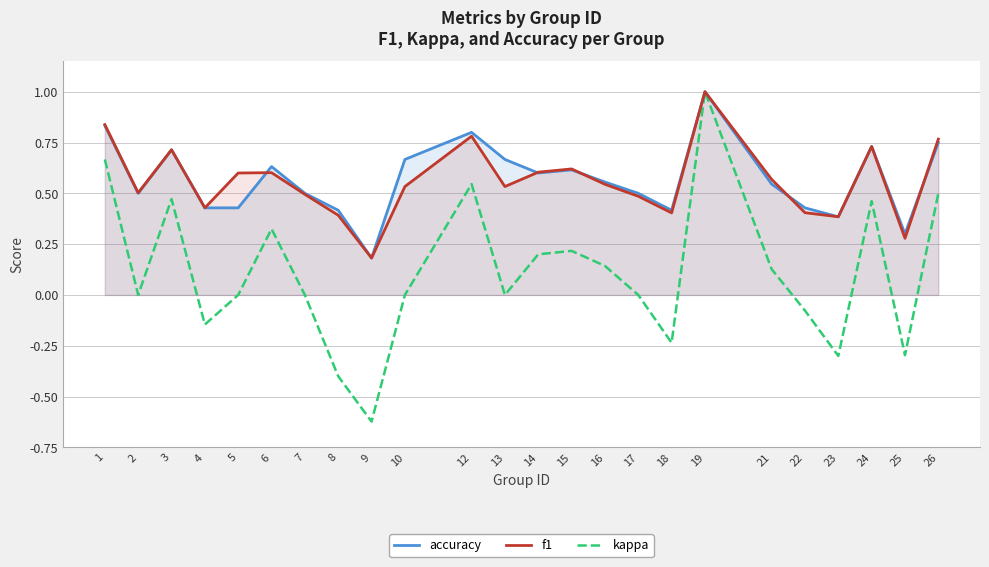

Reading right to left, list all the values displayed in this chart.

accuracy: 26=0.8	25=0.3	24=0.7	23=0.4	22=0.4	21=0.5	19=1.0	18=0.4	17=0.5	16=0.6	15=0.6	14=0.6	13=0.7	12=0.8	10=0.7	9=0.2	8=0.4	7=0.5	6=0.6	5=0.4	4=0.4	3=0.7	2=0.5	1=0.8
f1: 26=0.8	25=0.3	24=0.7	23=0.4	22=0.4	21=0.6	19=1.0	18=0.4	17=0.5	16=0.5	15=0.6	14=0.6	13=0.5	12=0.8	10=0.5	9=0.2	8=0.4	7=0.5	6=0.6	5=0.6	4=0.4	3=0.7	2=0.5	1=0.8
kappa: 26=0.5	25=-0.3	24=0.5	23=-0.3	22=-0.1	21=0.1	19=1.0	18=-0.2	17=0.0	16=0.1	15=0.2	14=0.2	13=0.0	12=0.5	10=0.0	9=-0.6	8=-0.4	7=0.0	6=0.3	5=0.0	4=-0.1	3=0.5	2=0.0	1=0.7